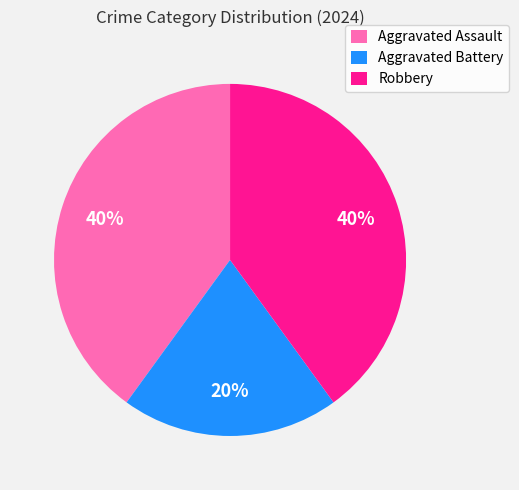

What percentage is the Robbery slice, to the nearest percent?

40%